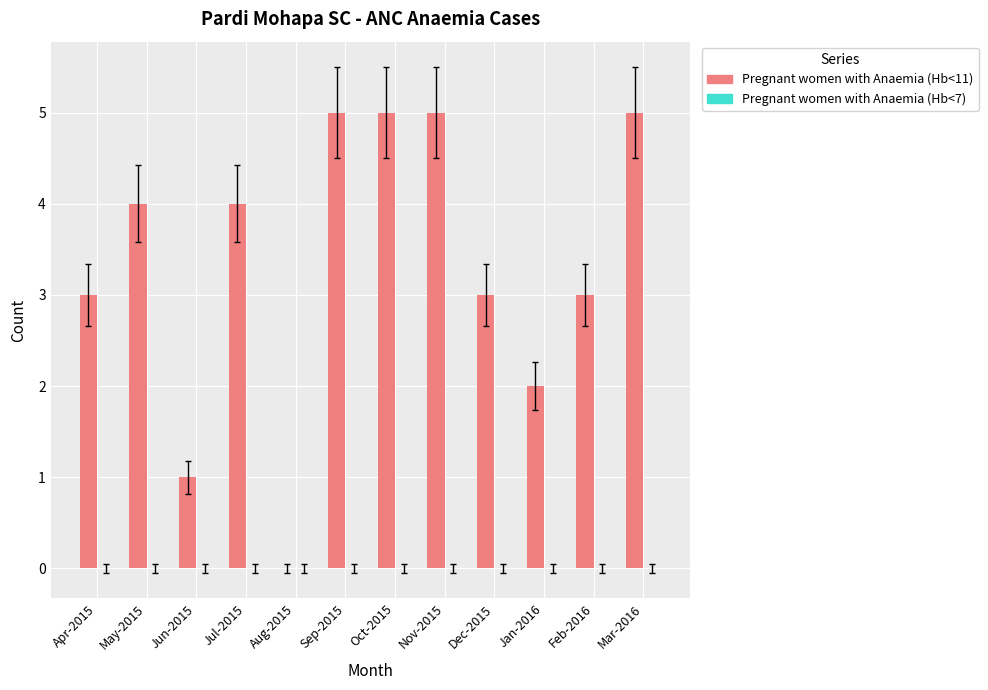

What is the change in value from Apr-2015 to May-2015?

+1